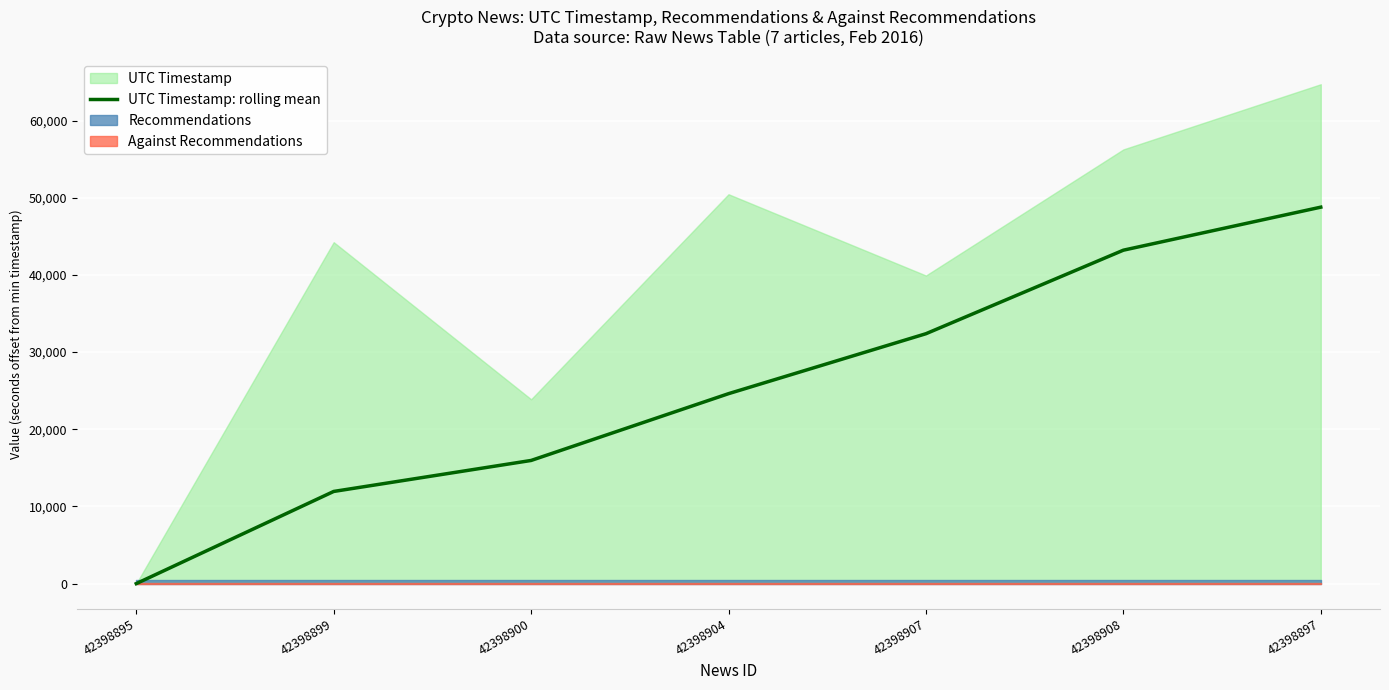

Is it true that UTC Timestamp: rolling mean equals 15957 at 42398900?

True